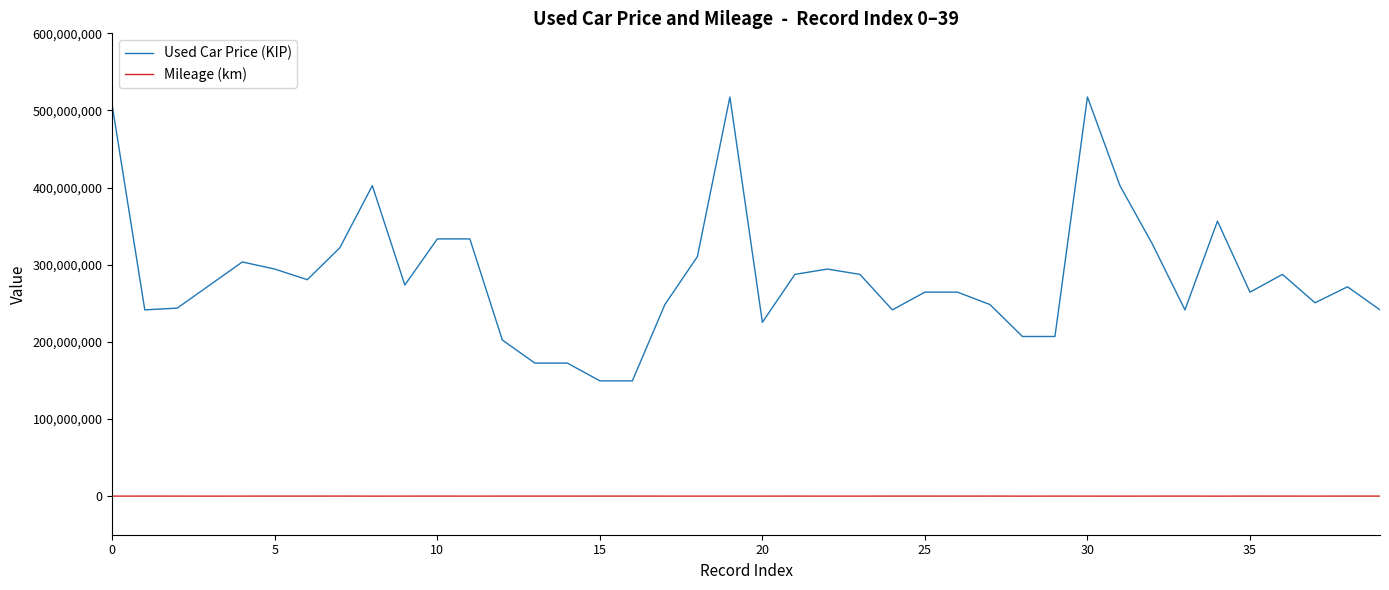

At how many categories does at least one series exceed 461506552?

3